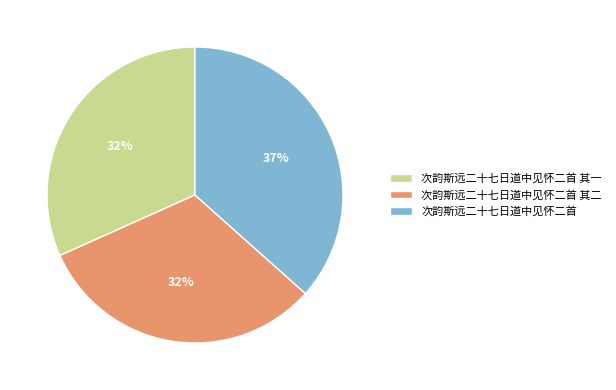

The 次韵斯远二十七日道中见怀二首 其二 slice represents 32% of the pie. True or false?

True